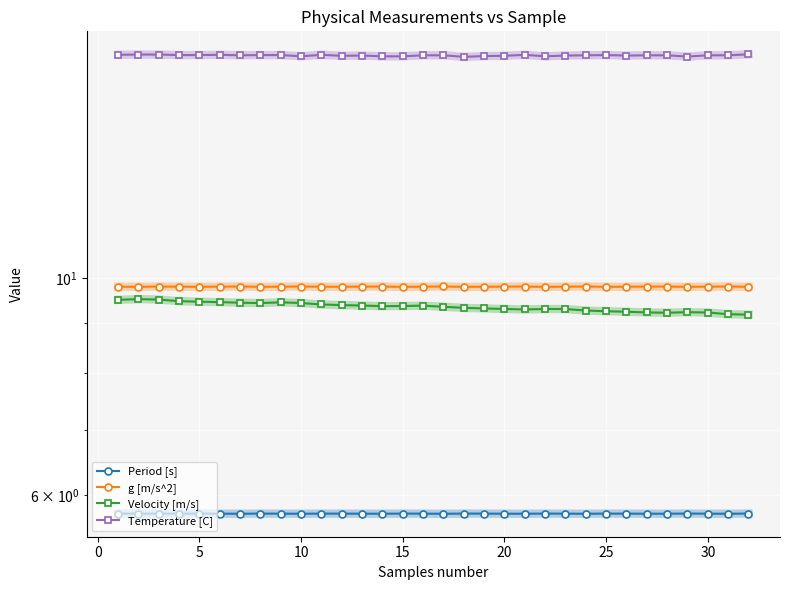

True or false: Period [s] has more than 1 points higher than both neighbors.

True